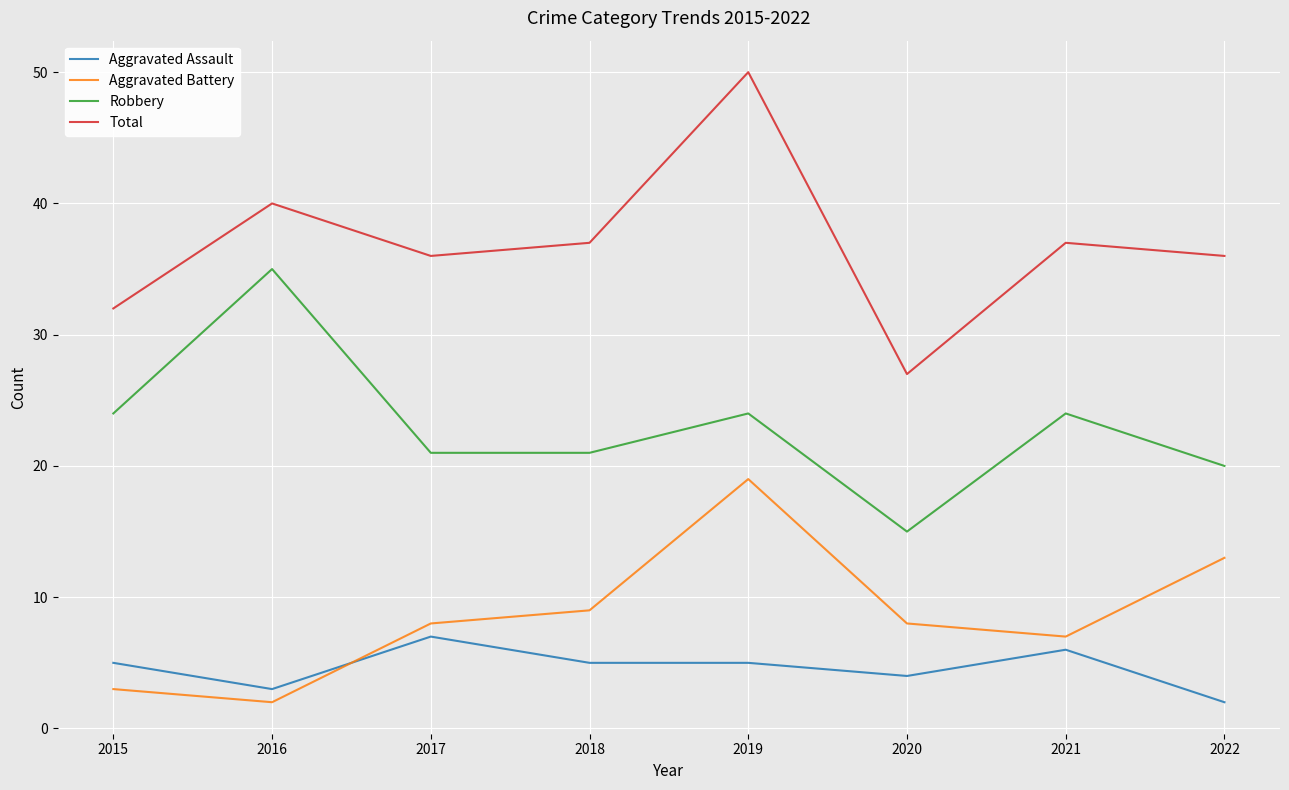

At 2015, list the series in order from smallest to largest.

Aggravated Battery, Aggravated Assault, Robbery, Total